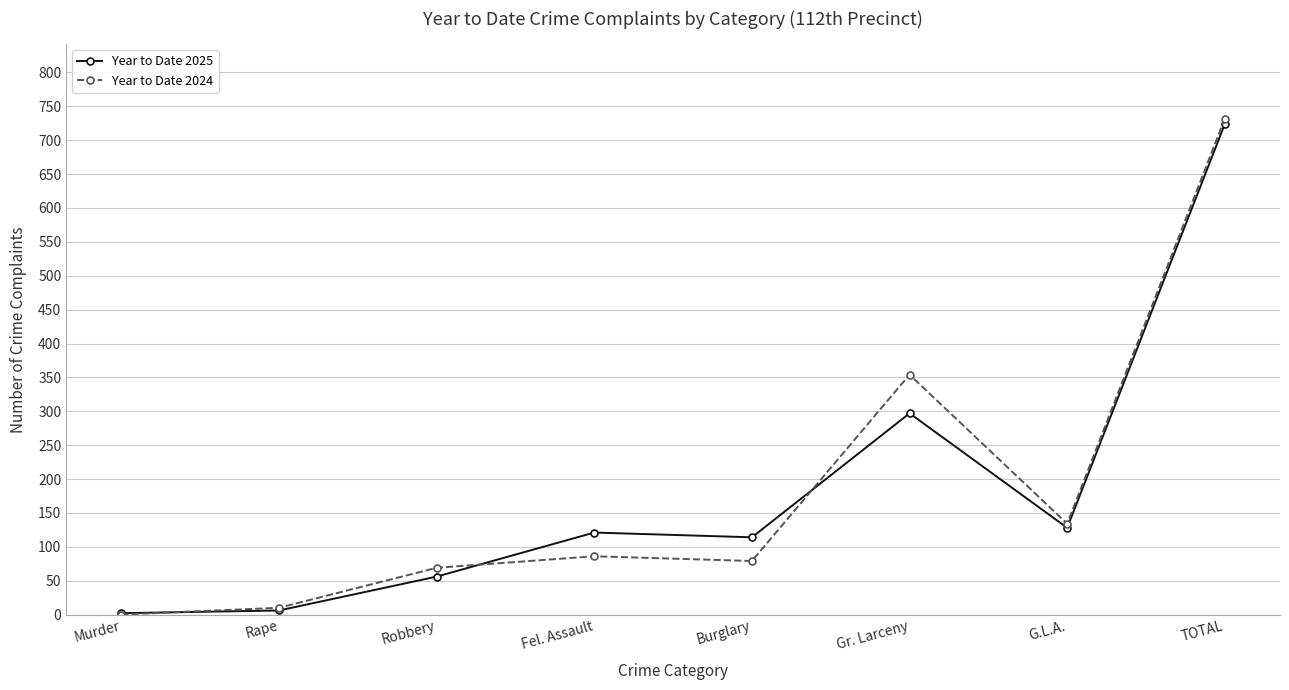

Which category has the highest value in the Year to Date 2025 series?

TOTAL